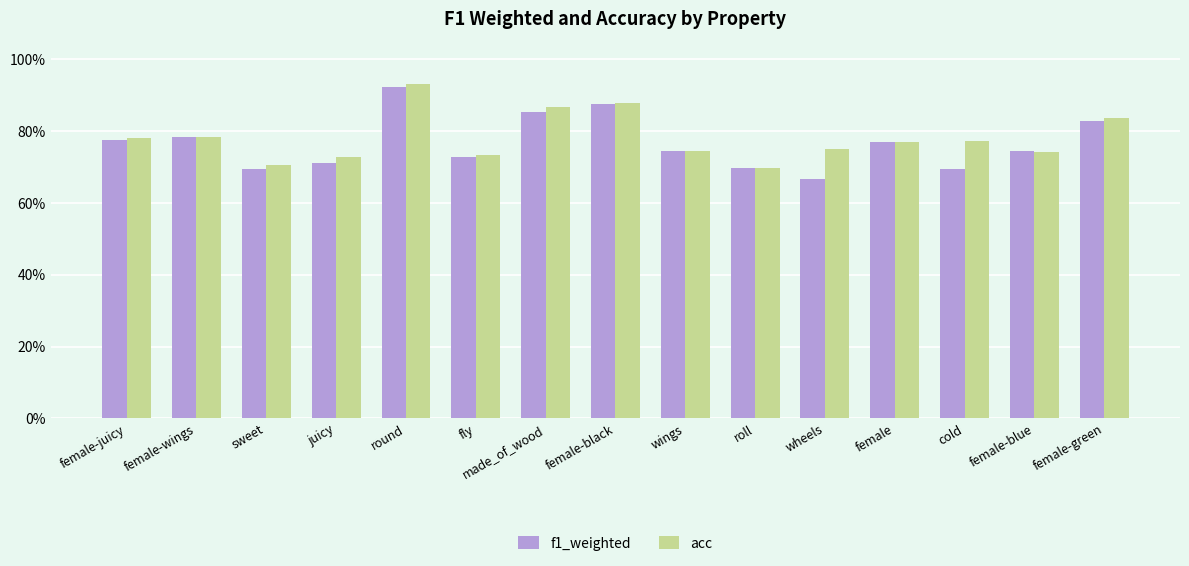

What are all the series names shown in the legend?

f1_weighted, acc